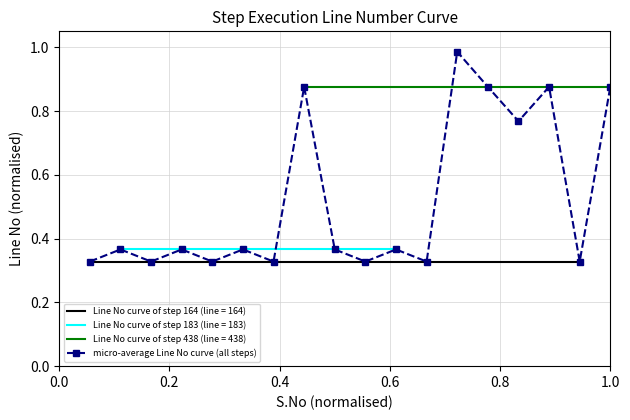

What is the smallest value displayed?

0.3